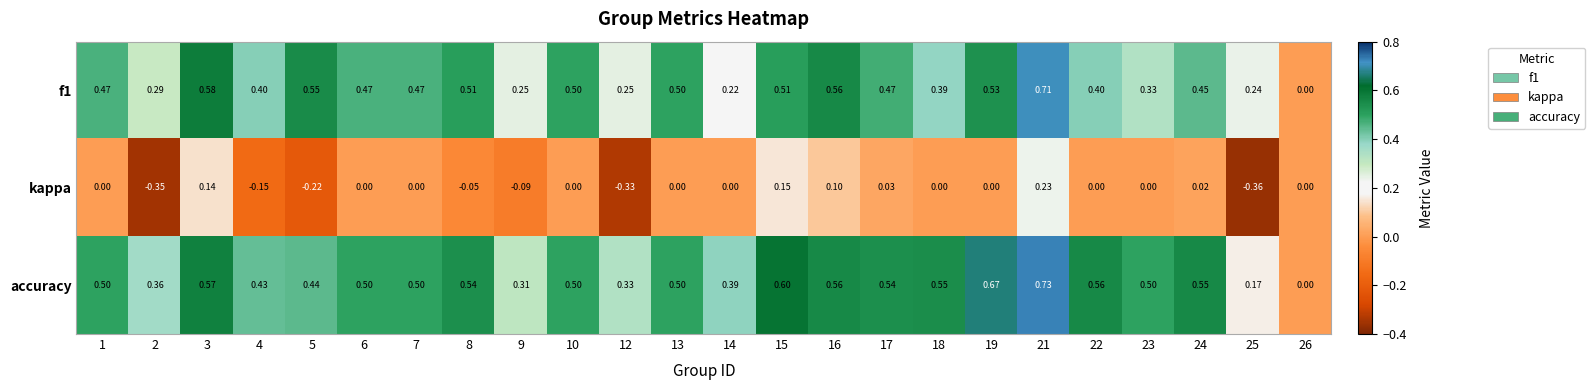

Which series has the largest range (max minus min)?

accuracy